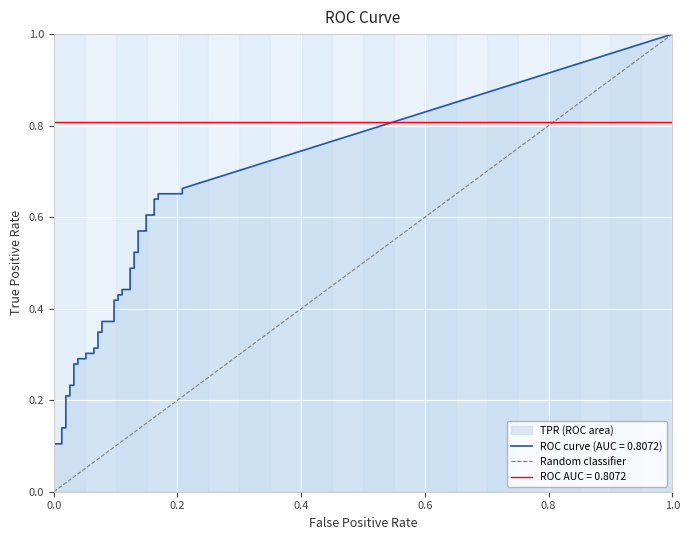

The value at 0.0 is 0. True or false?

False